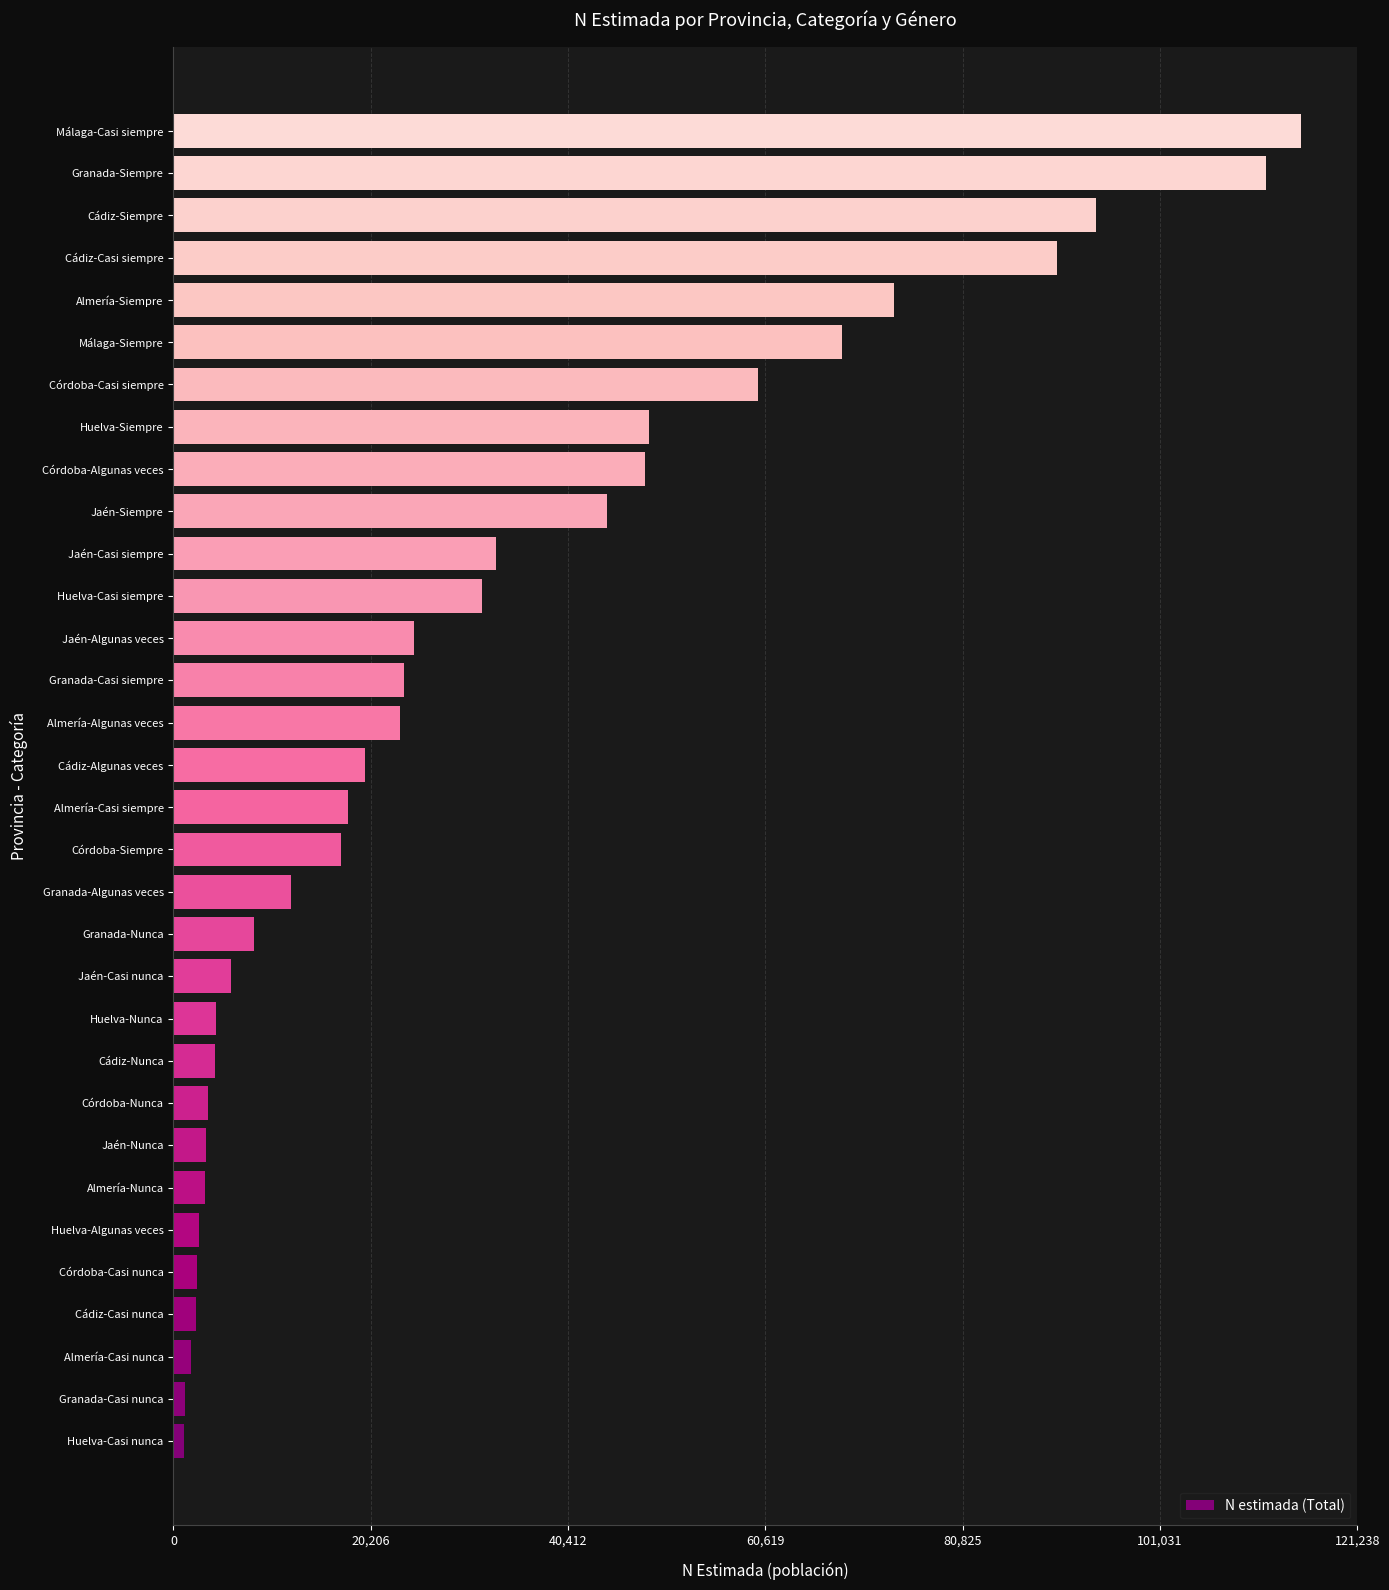

What is the average value?

31346